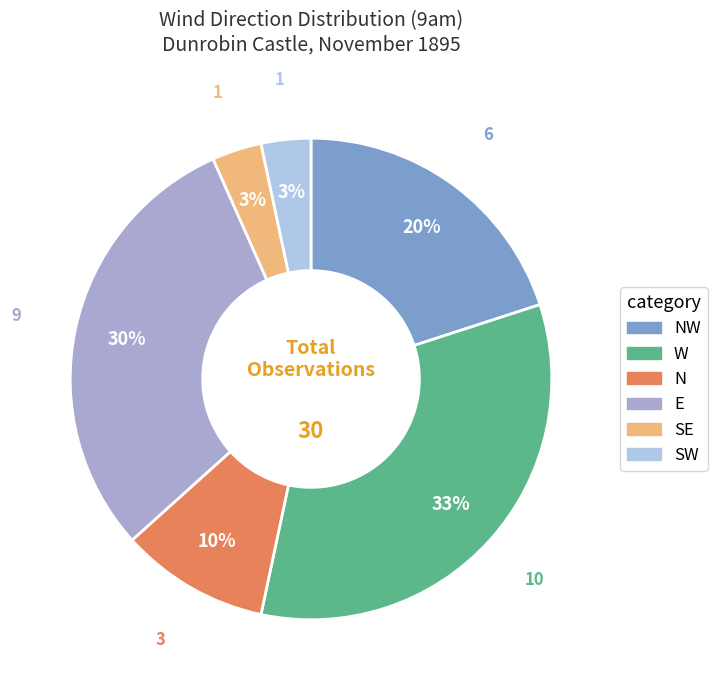

To the nearest percent, what is the difference between the largest and smallest slice percentages?

30%